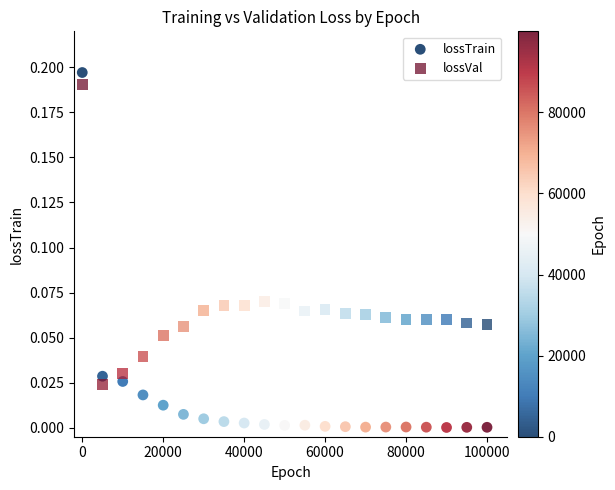

Across all data points, what is the range of X values (max minus min)?

99999.0